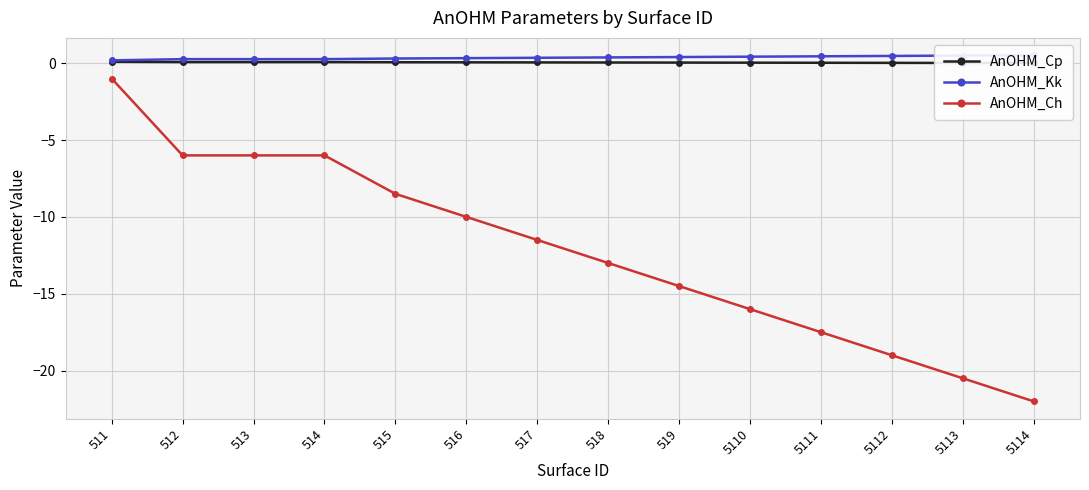

Is this an area chart (filled region under the line)?

No